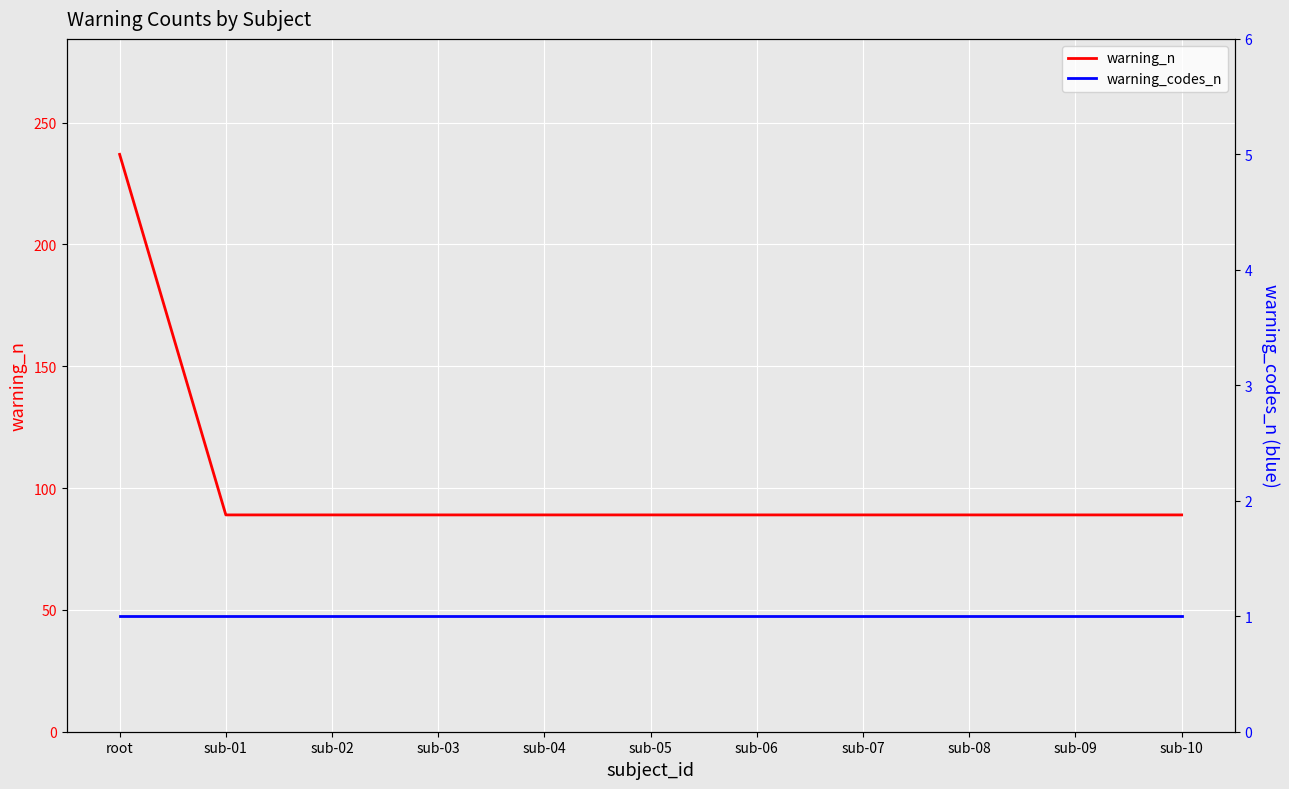

The warning_n series shows 130 at sub-10. True or false?

False